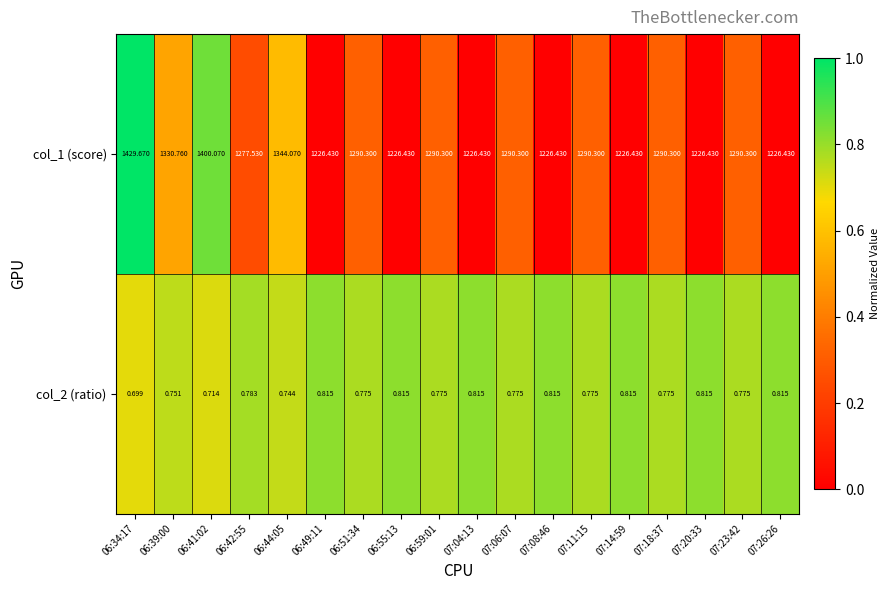

Is the value of col_2 (ratio) at 06:49:11 greater than the value of col_1 (score) at 07:14:59?

No